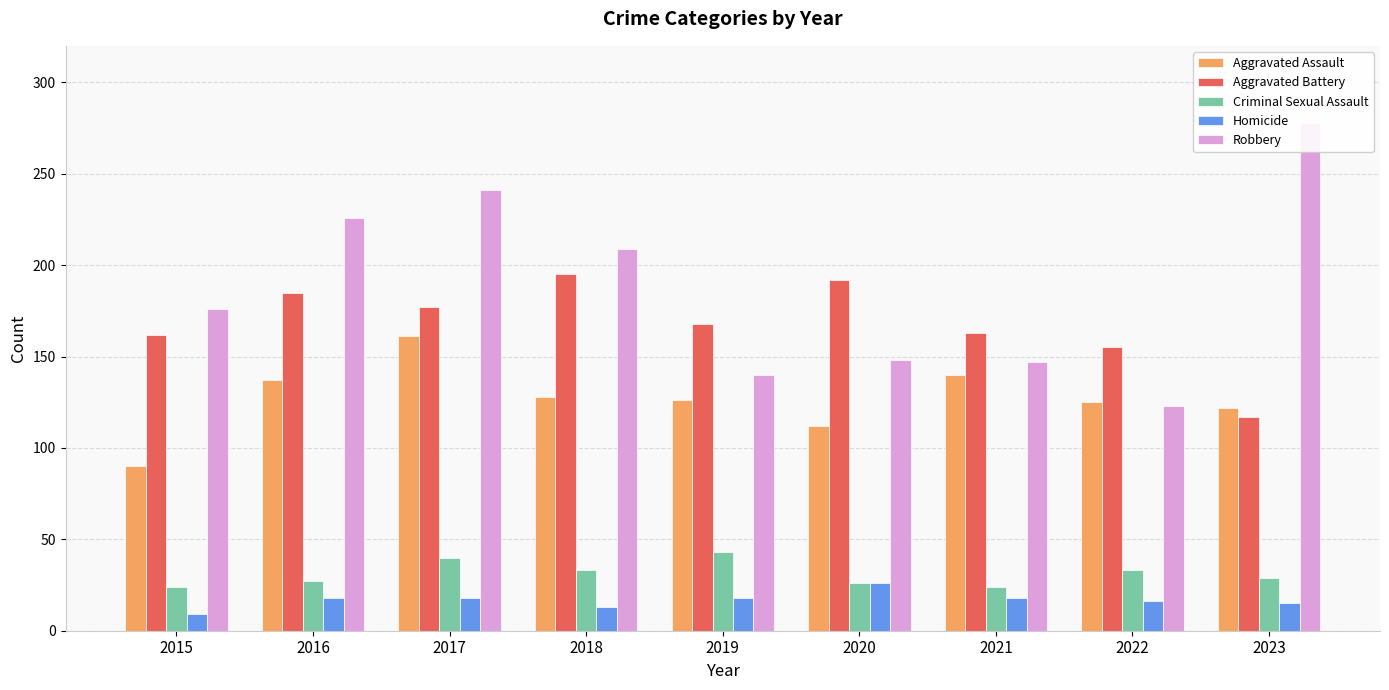

Is the value of Homicide at 2020 greater than the value of Aggravated Battery at 2022?

No